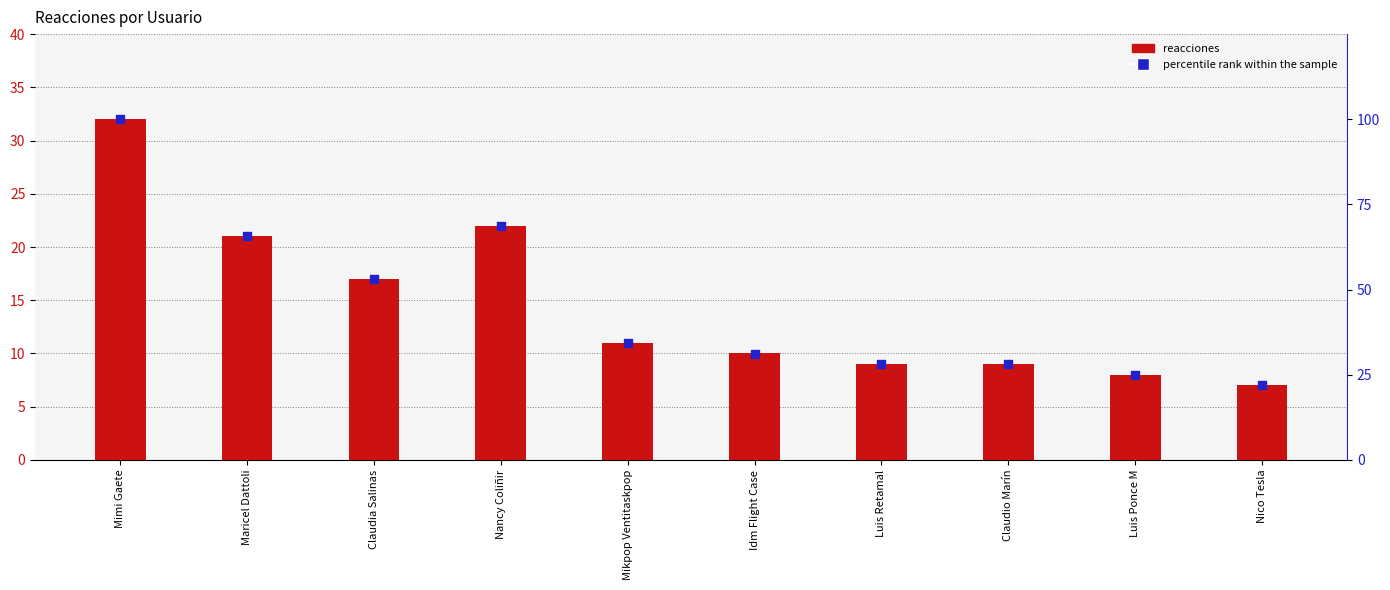

What are all the series names shown in the legend?

reacciones, percentile rank within the sample